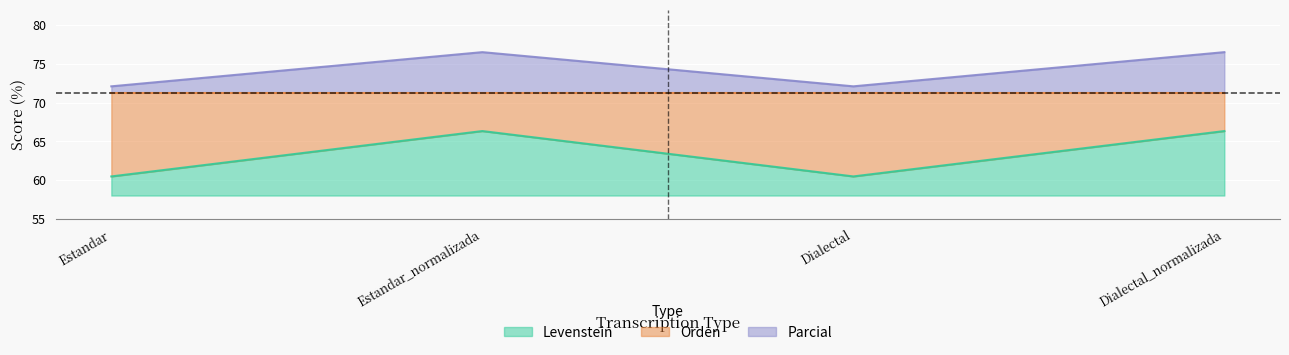

What is the greatest value displayed?

76.5